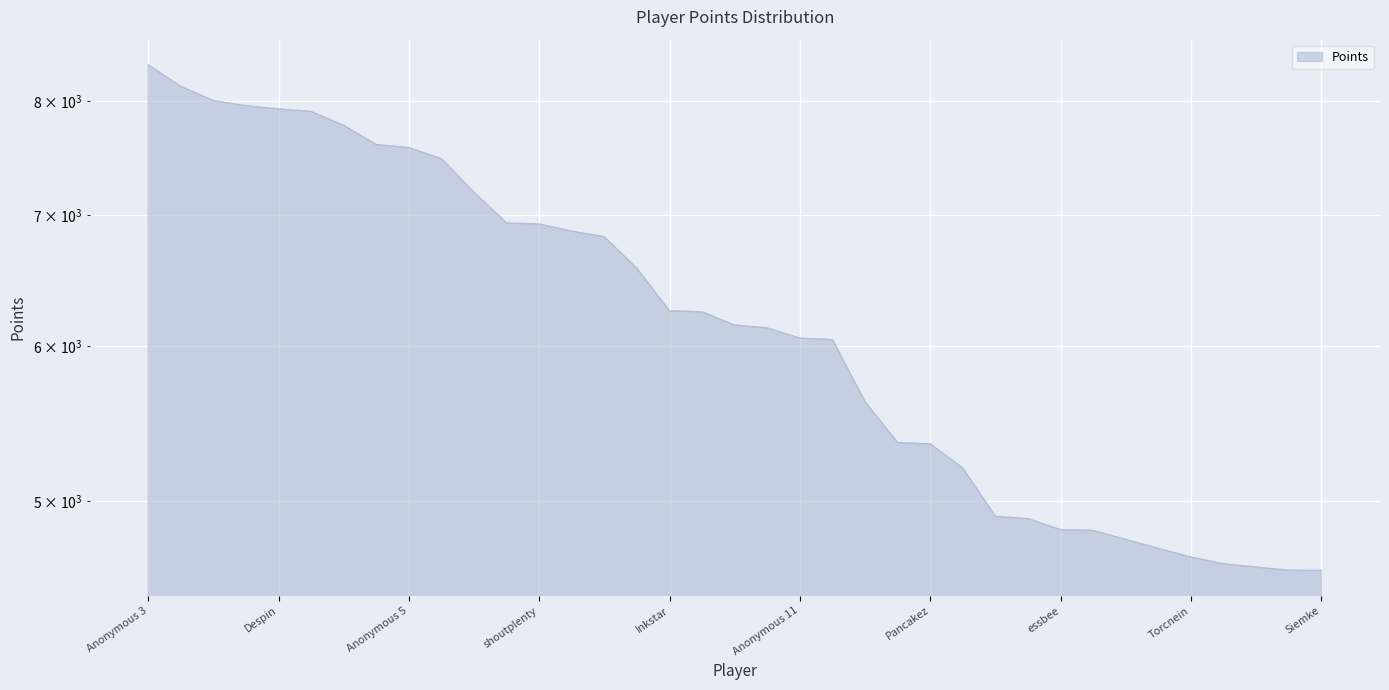

True or false: the data has more than 0 interior local peaks.

False